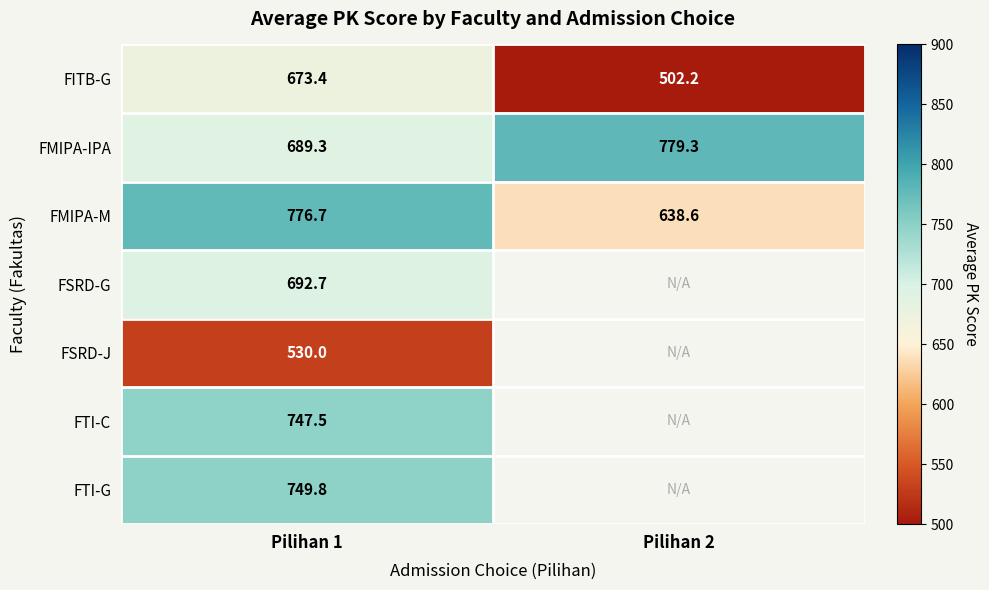

Rank the series at Pilihan 1 from highest to lowest value.

FMIPA-M, FTI-G, FTI-C, FSRD-G, FMIPA-IPA, FITB-G, FSRD-J